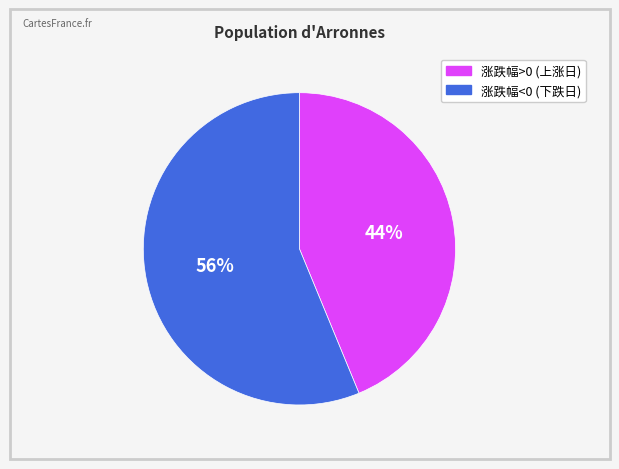

Is 涨跌幅<0 (下跌日) the majority of the pie?

Yes